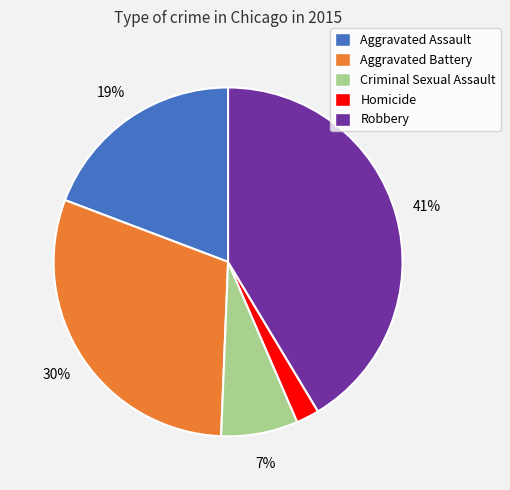

Is there a majority slice in this chart?

No